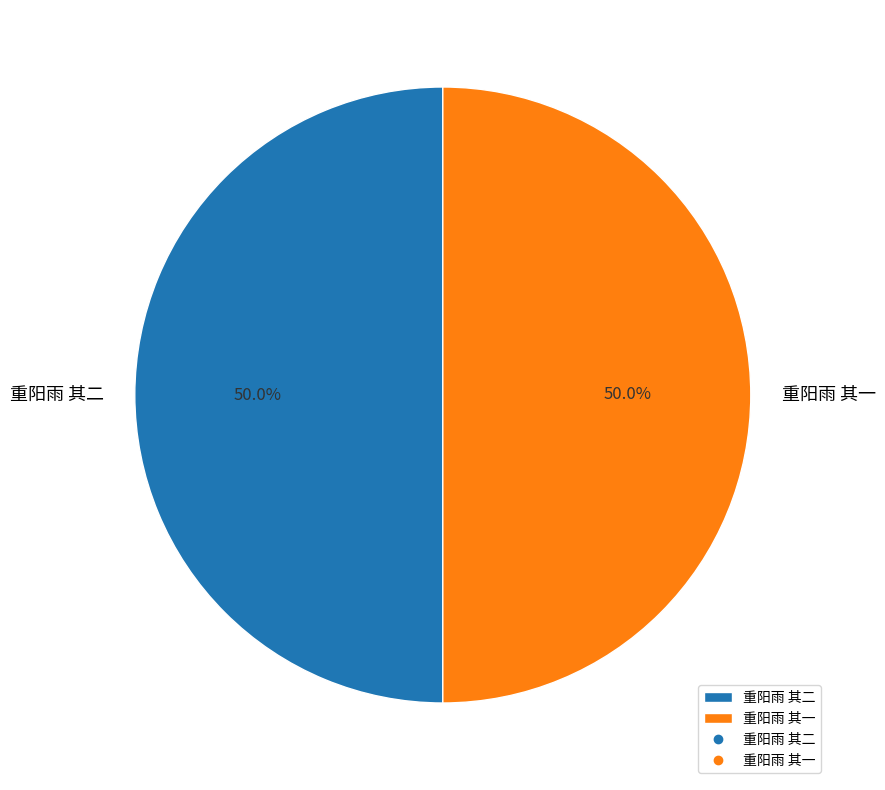

What portion of the pie excludes 重阳雨 其一?

50.0%